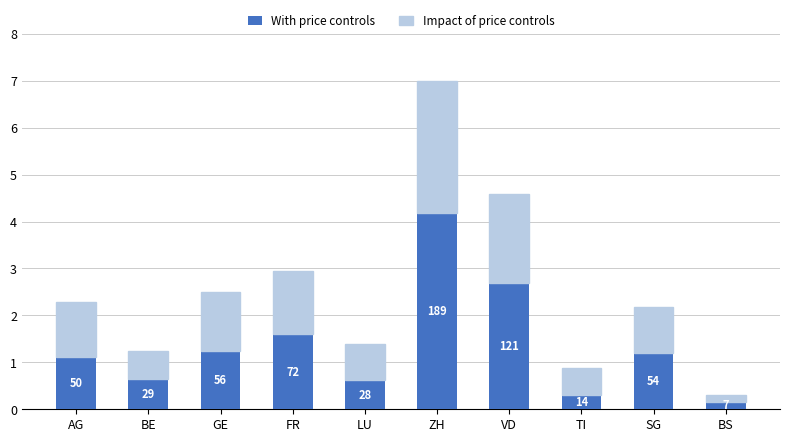

Are the bars grouped side by side (vs. stacked)?

No